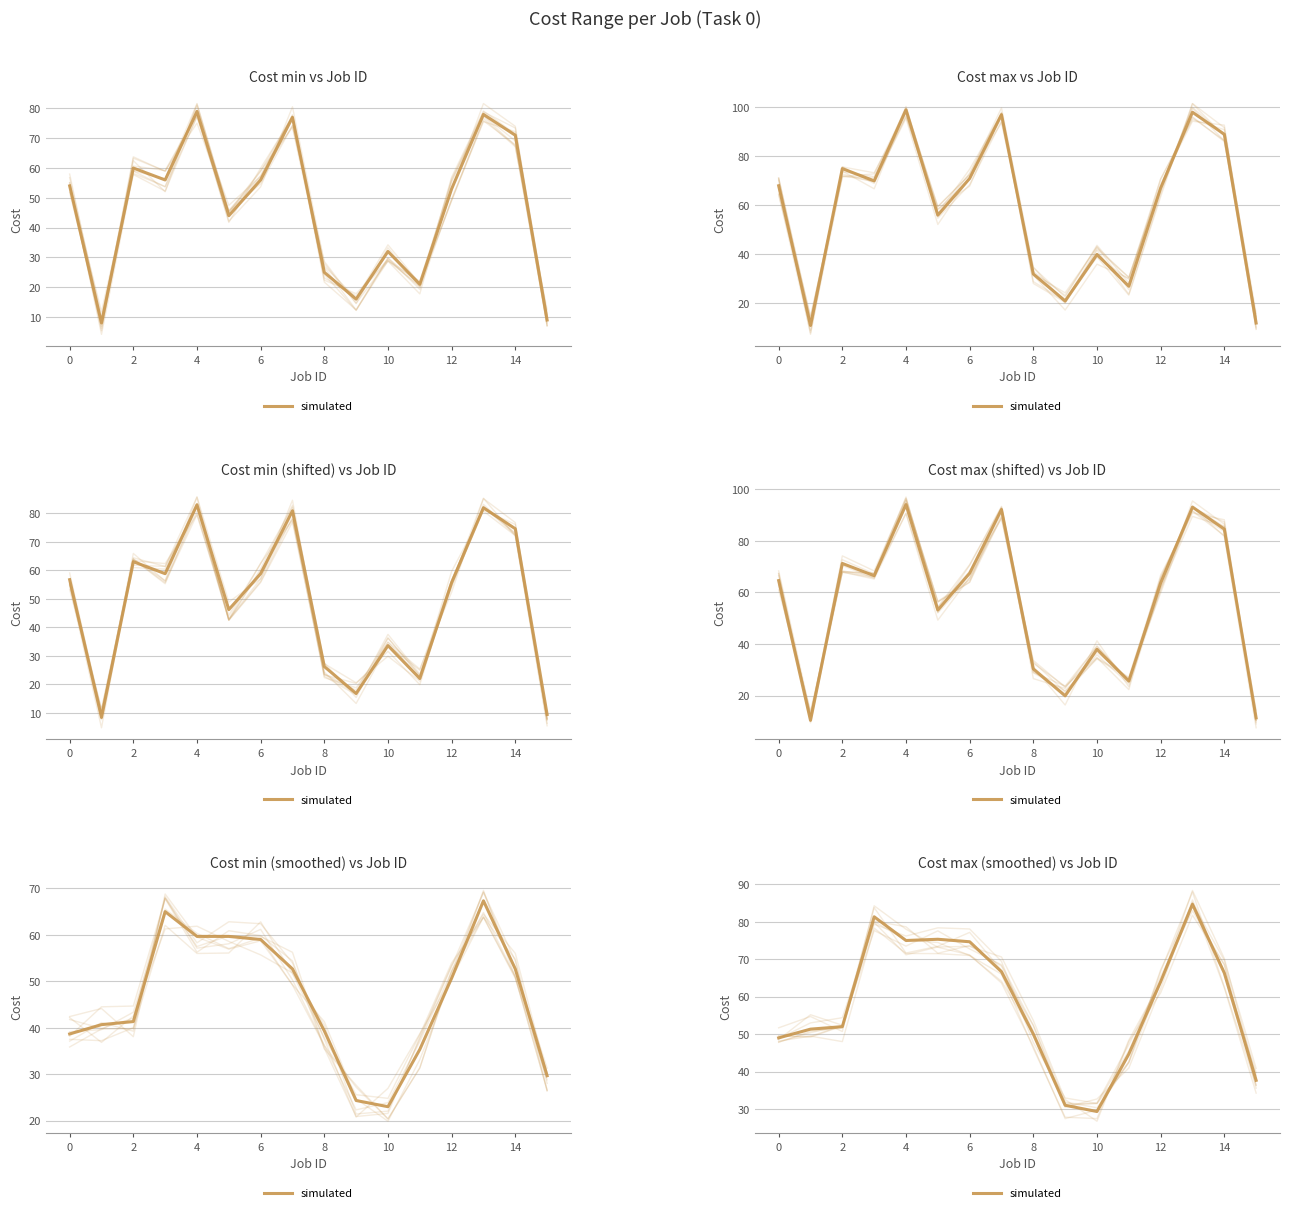

Does the chart display data point markers on the line(s)?

No